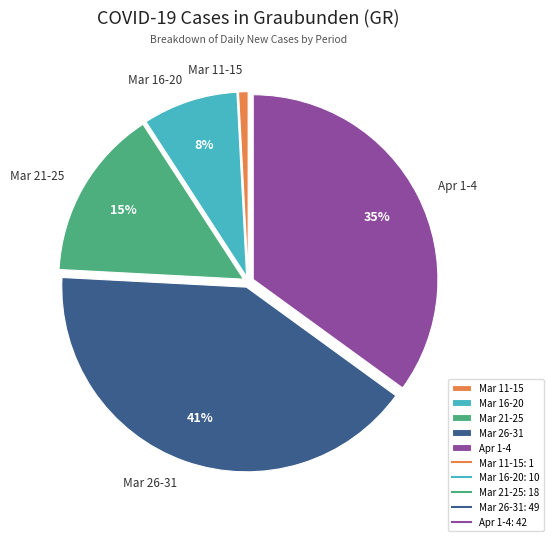

What percentage is the Mar 16-20 slice, to the nearest percent?

8%